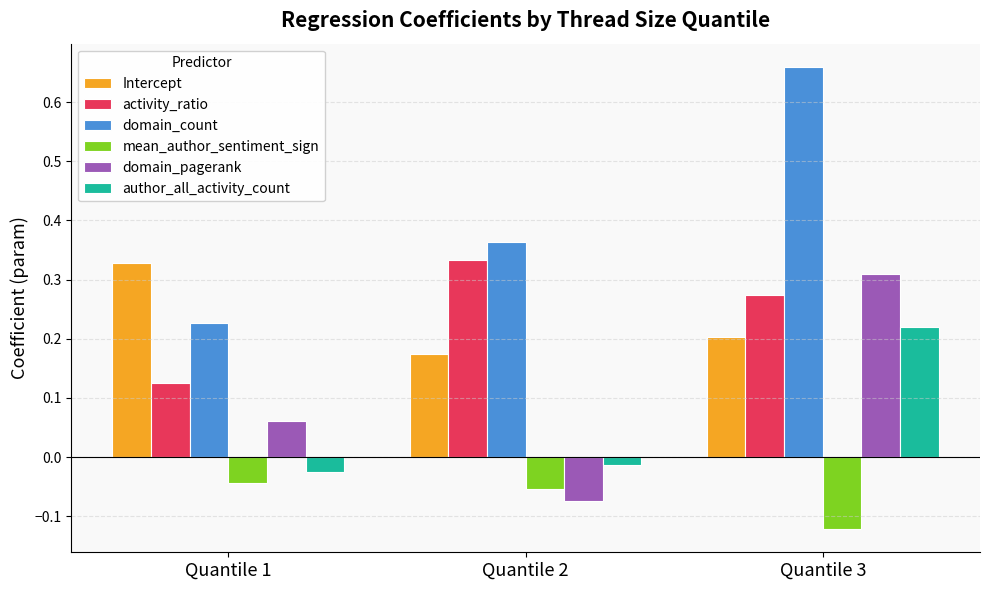

Between Quantile 1 and Quantile 3, which series saw the biggest shift?

domain_count